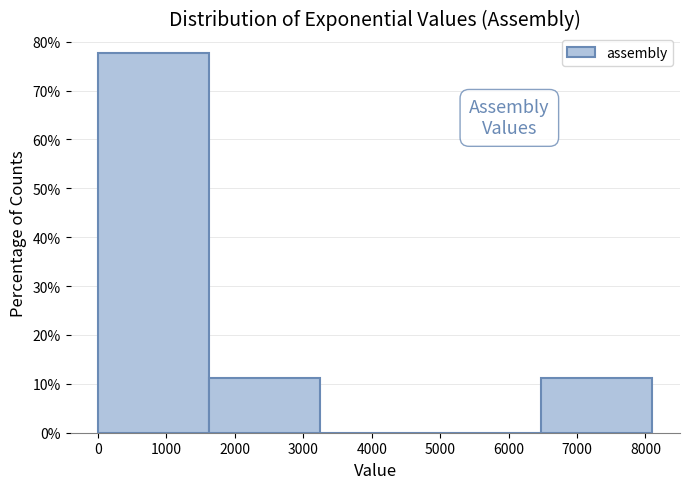

Reading left to right, list every bar in this chart as the range it spans on the x-axis followed by its height. Neither the bar edges nor the heights are printed on the chart, so give them approximately, as read against the axes.

0 to 1600: 78
1600 to 3200: 11
3200 to 4900: 0
4900 to 6500: 0
6500 to 8100: 11